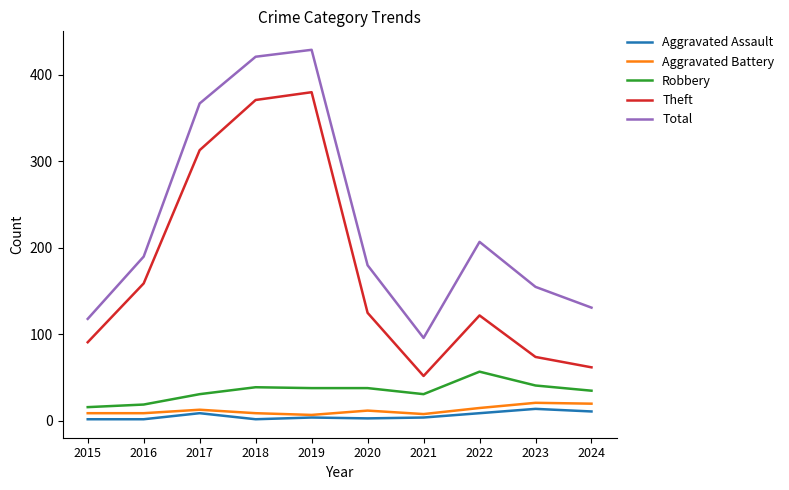

What is the lowest value of the Aggravated Assault series?

2